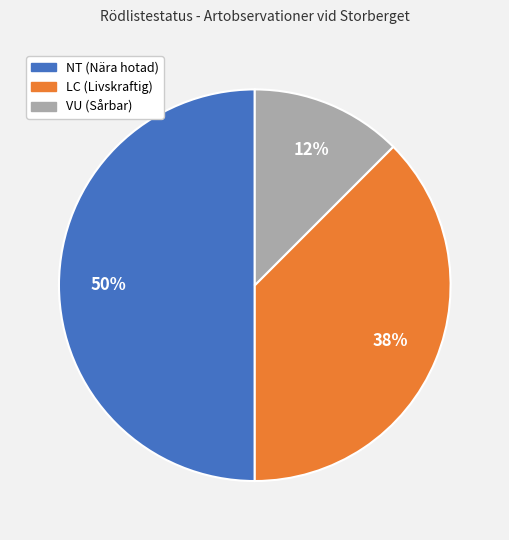

How many slices are in this pie chart?

3